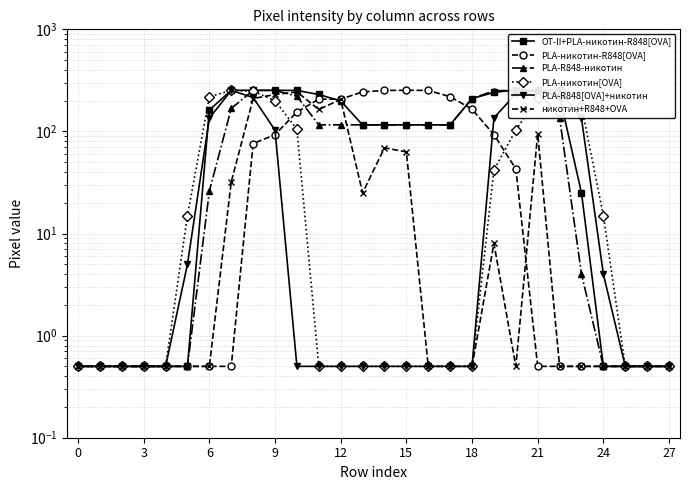

What is the sum of all PLA-никотин-R848[OVA] values?

2266.5